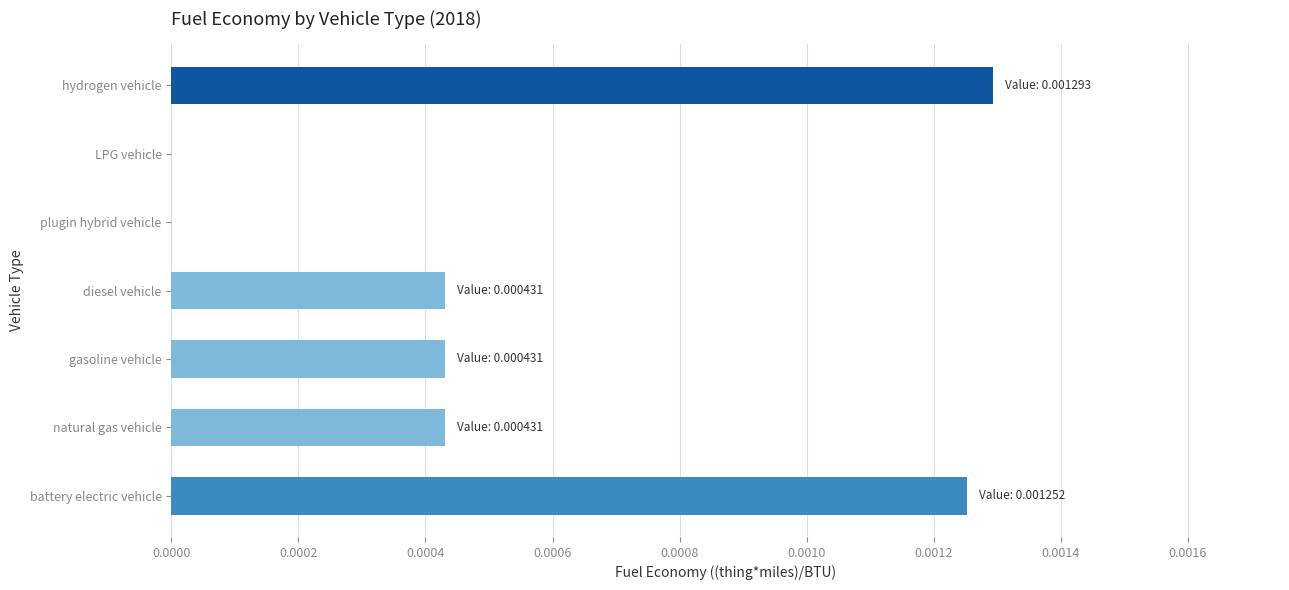

Which label corresponds to the largest value in the chart?

hydrogen vehicle